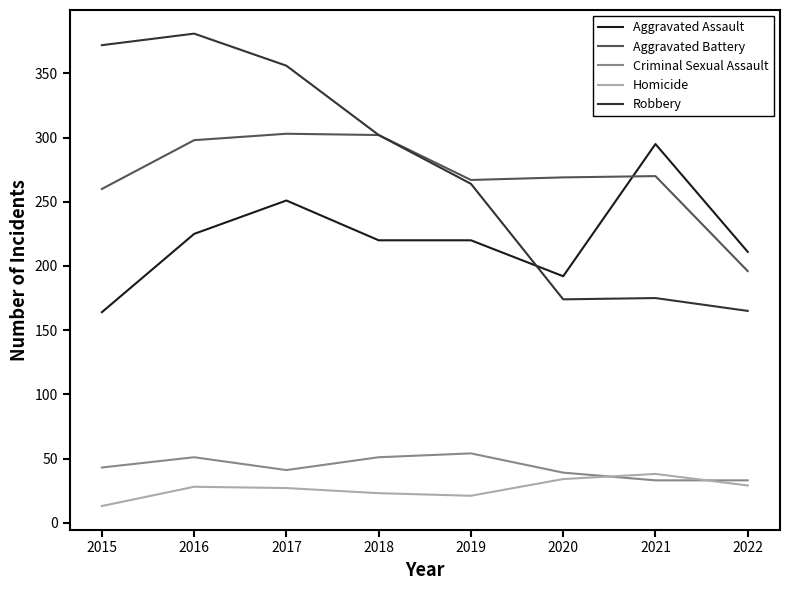

What is the average value of the Aggravated Assault series?

222